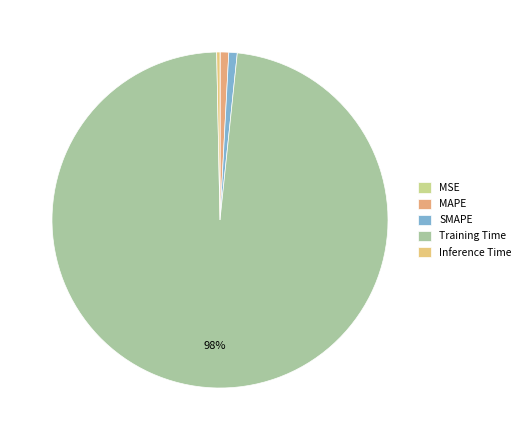

What percentage is the MAPE slice, to the nearest percent?

1%